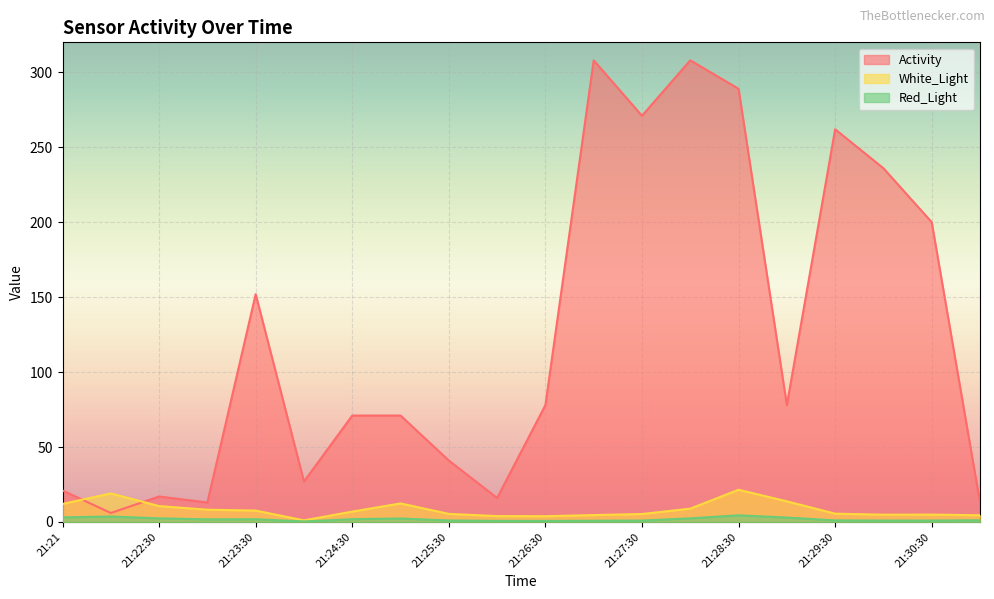

How many series are shown in this chart?

3